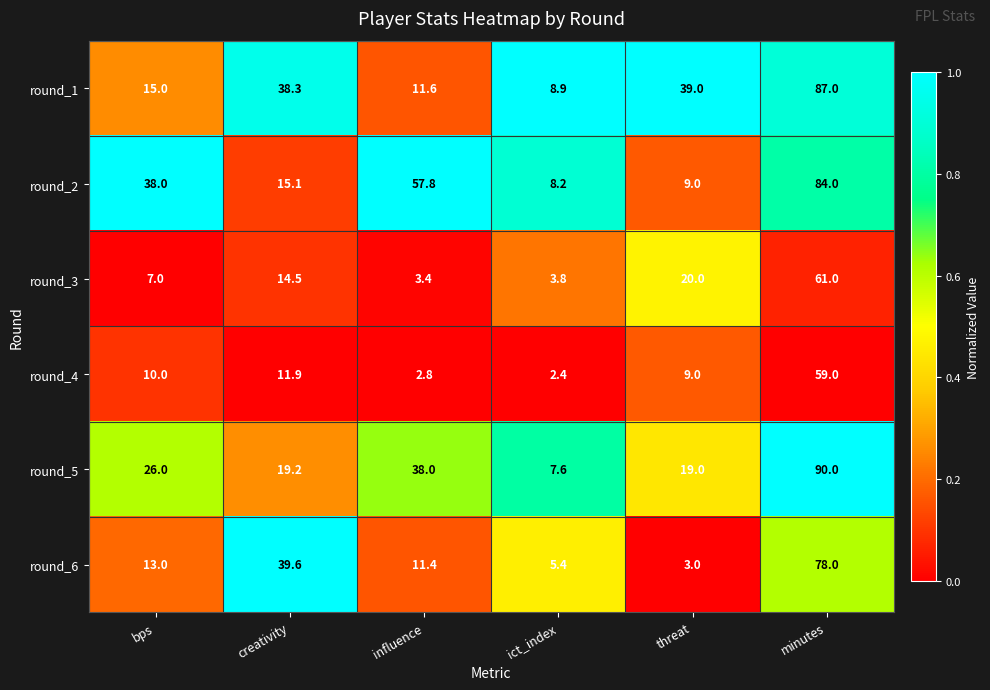

List the series in order of their peak value, lowest first.

round_4, round_3, round_6, round_2, round_1, round_5